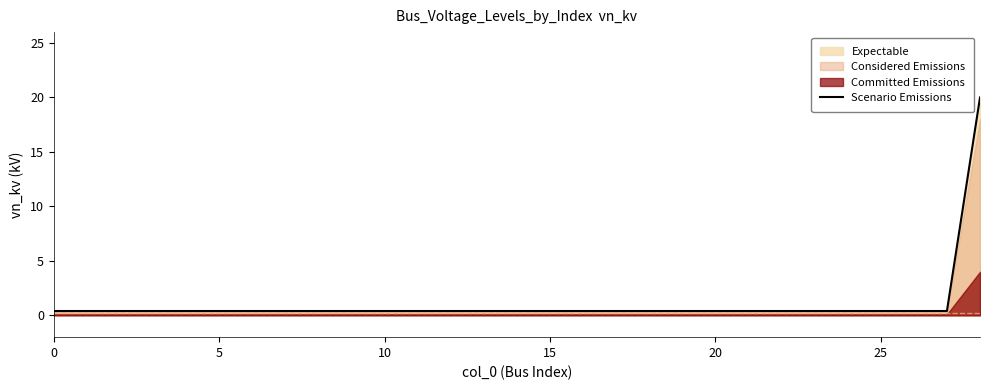

What is the difference between the maximum and minimum values?

19.6